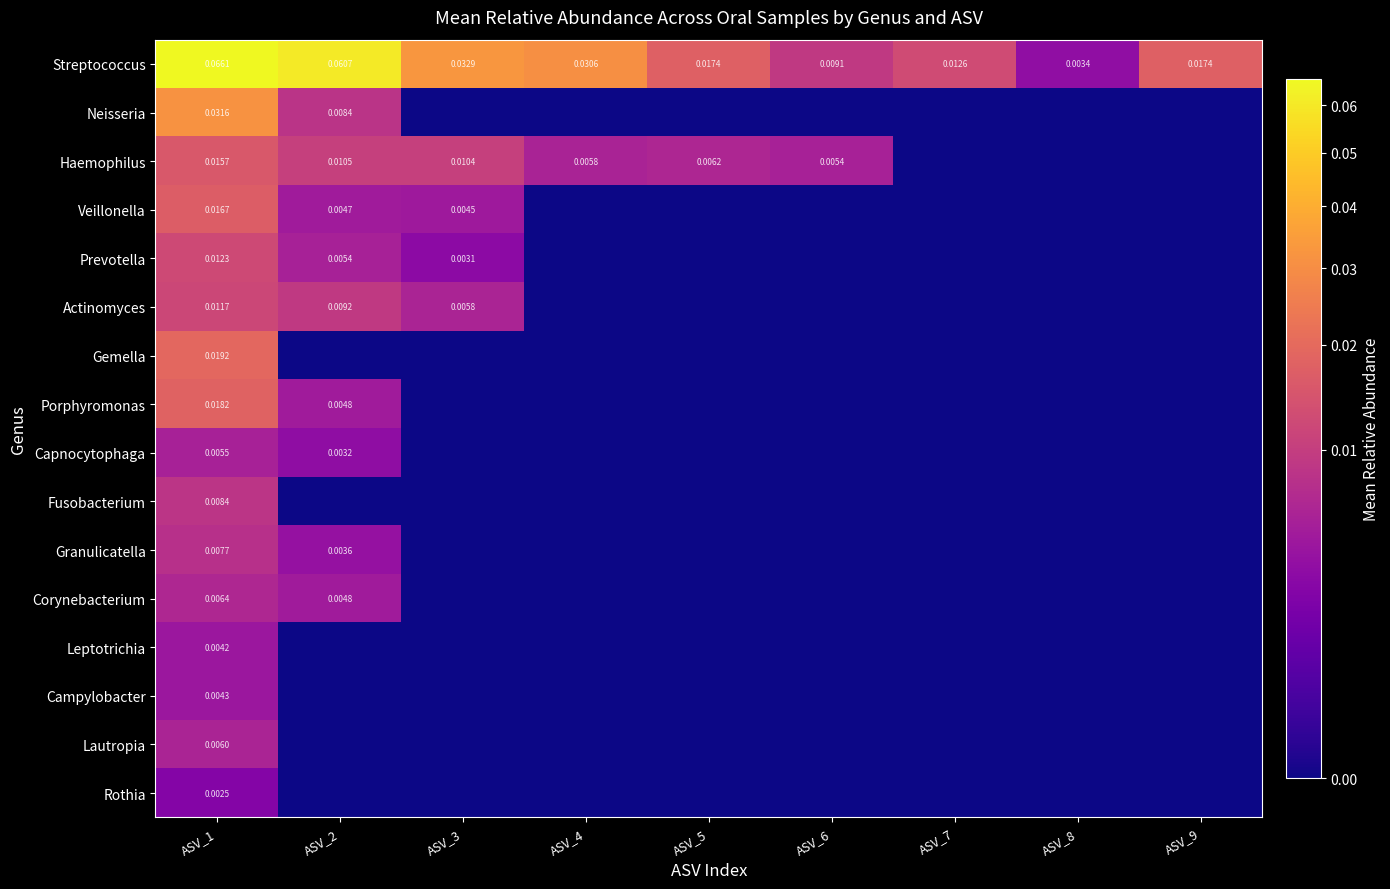

The value of Veillonella at ASV_5 is -0.0. True or false?

False